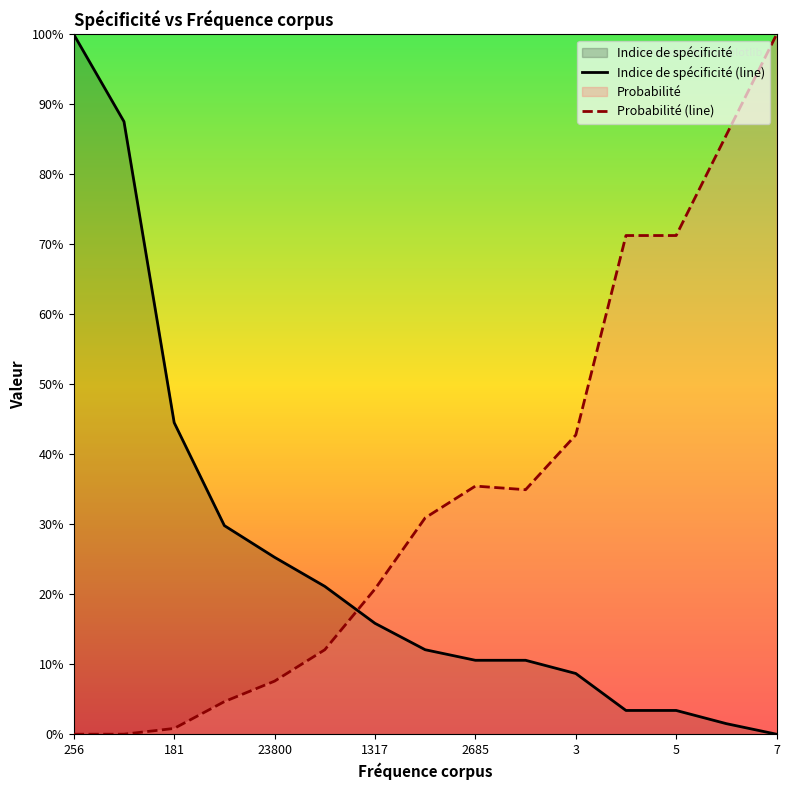

What is the maximum value for Probabilité (line)?

1.0